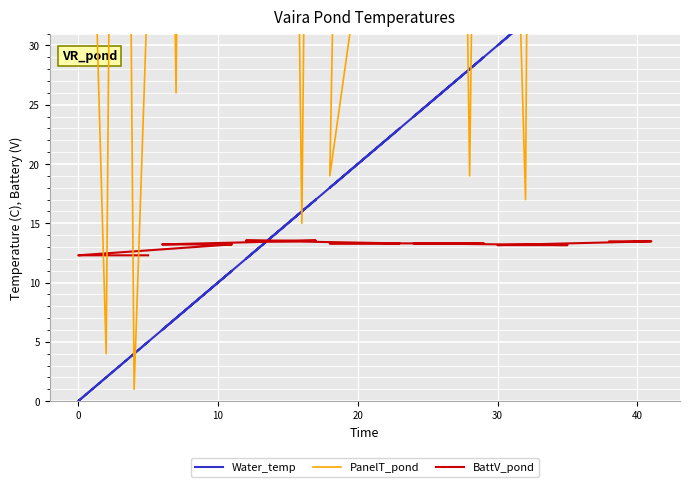

True or false: PanelT_pond has more than 2 points higher than both neighbors.

True